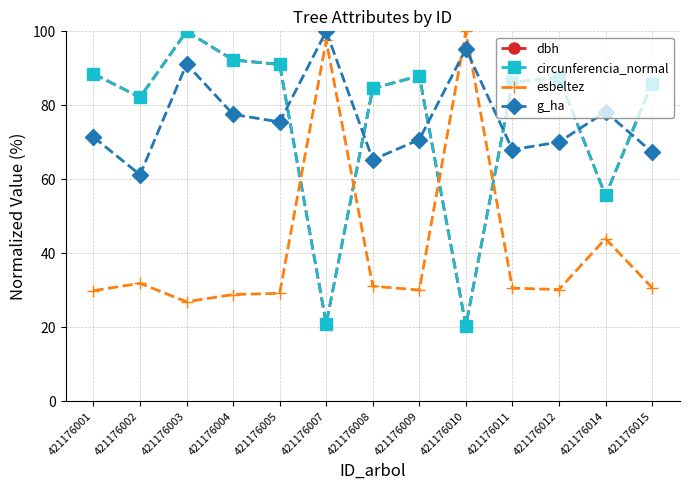

What is the difference between the second highest and second lowest values in the dbh series?

71.3